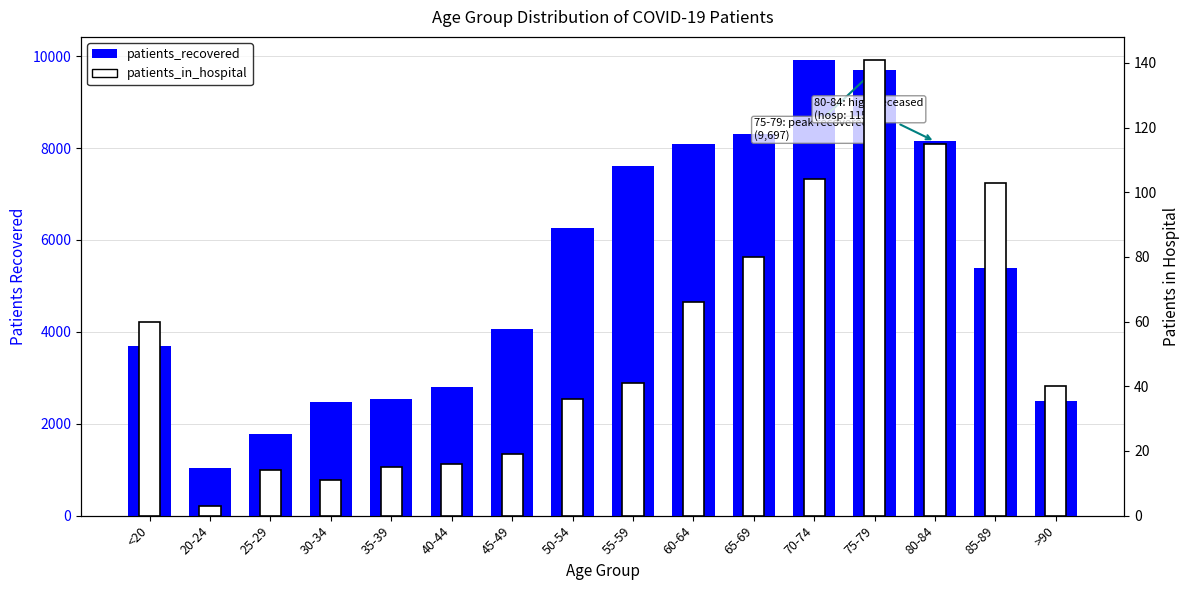

Reading left to right, extract all data points from this chart.

patients_recovered: 3700	1044	1786	2482	2536	2799	4071	6252	7612	8098	8300	9923	9697	8144	5386	2500
patients_in_hospital: 60	3	14	11	15	16	19	36	41	66	80	104	141	115	103	40